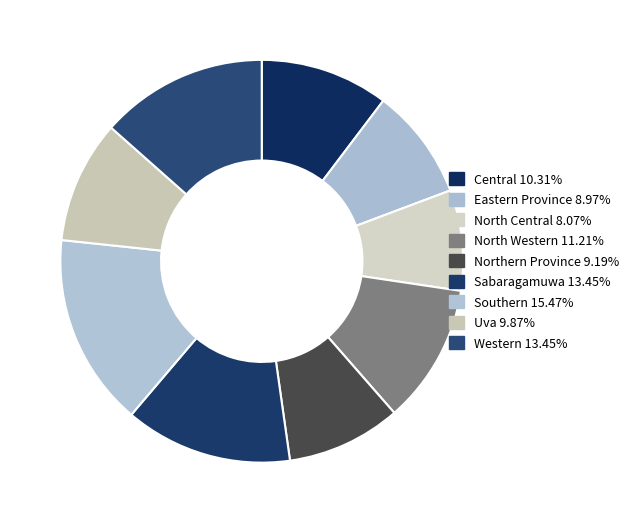

What is the largest slice in the pie chart?

Southern